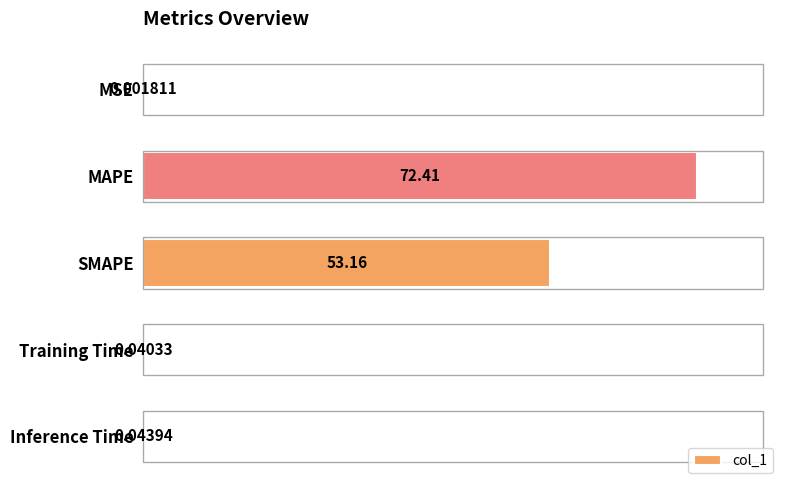

What is the change in value from MSE to SMAPE?

+53.2